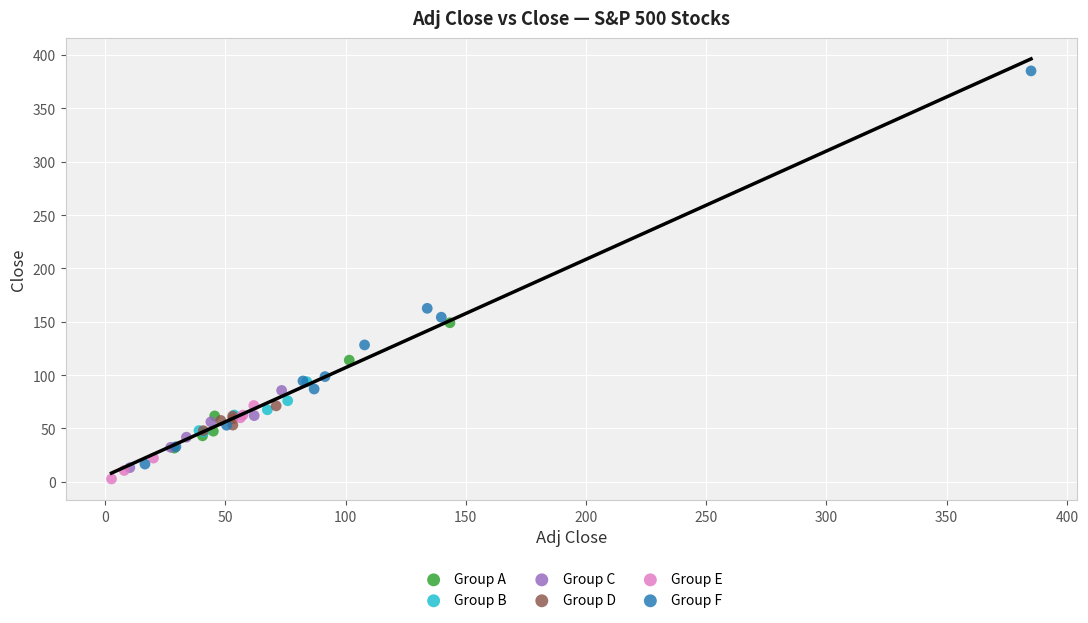

Which series contains the highest Y value?

Group F